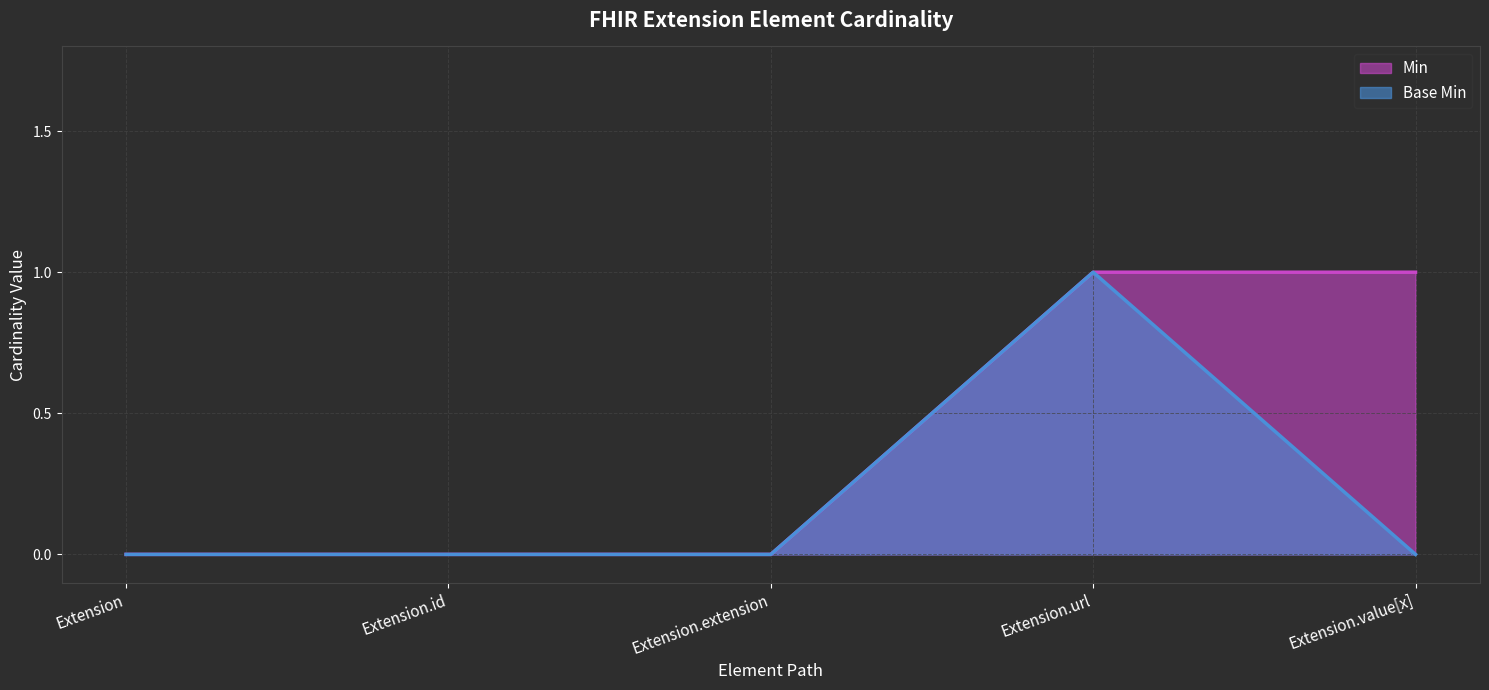

At which label does Base Min reach its peak?

Extension.url